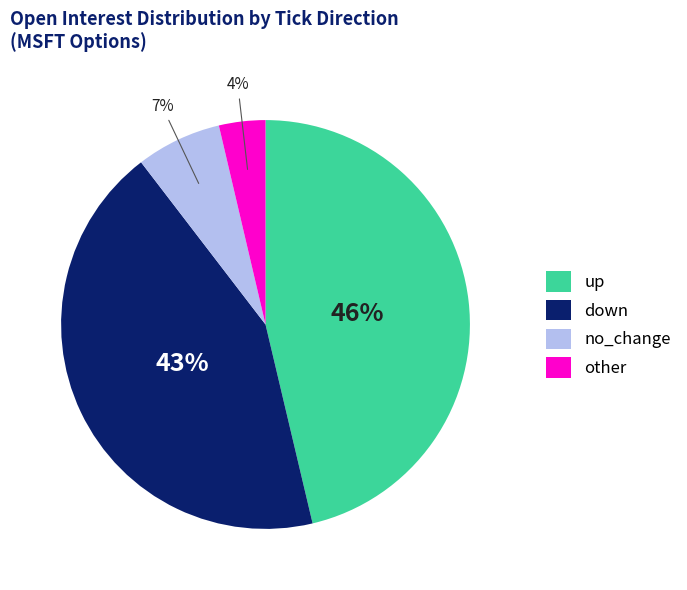

To the nearest percent, what is the average slice percentage?

25%